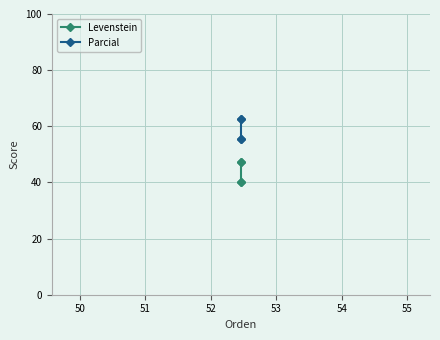

Rank the series by their average value, from highest to lowest.

Parcial, Levenstein